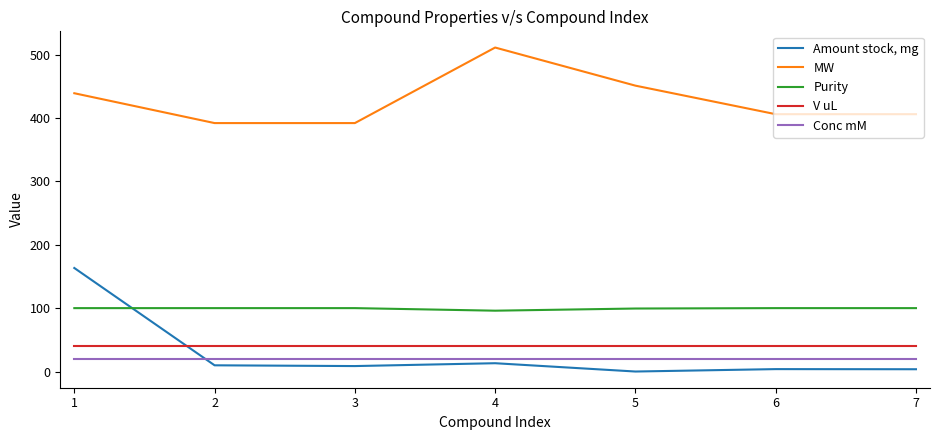

Which series has the largest total across all categories?

MW